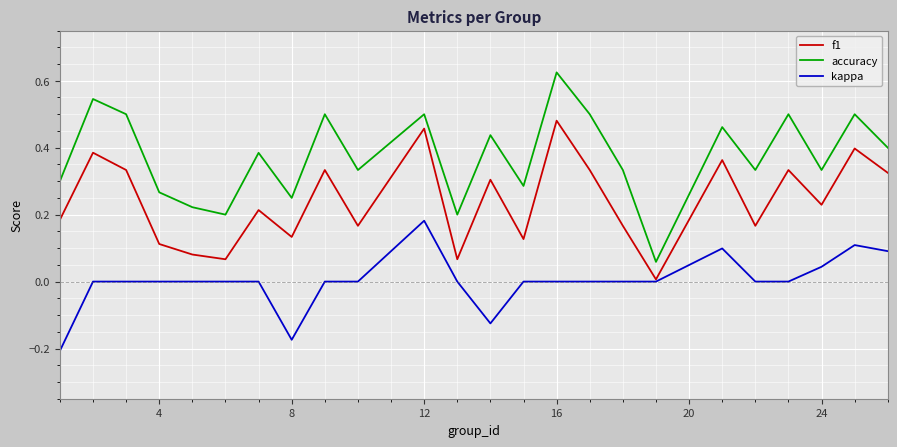

Rank the series by their average value, from lowest to highest.

kappa, f1, accuracy